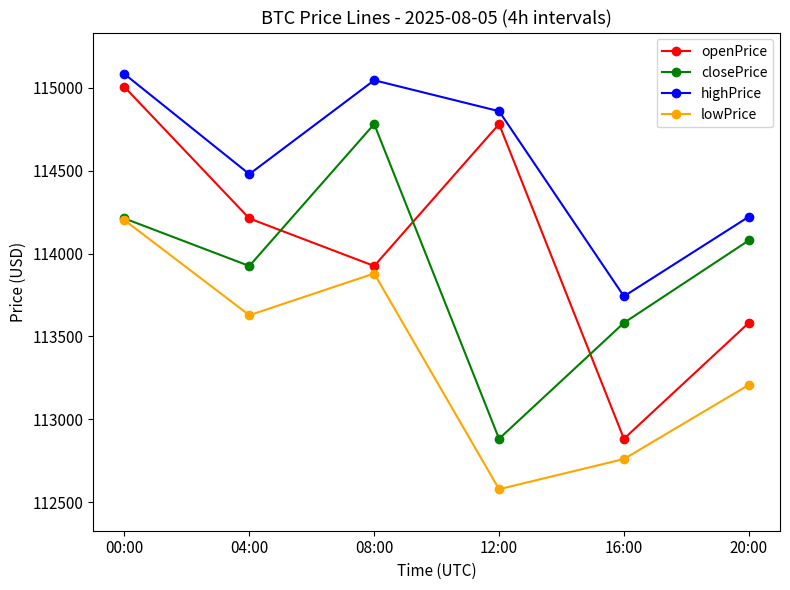

True or false: closePrice has a value of 195774.3 at 00:00.

False